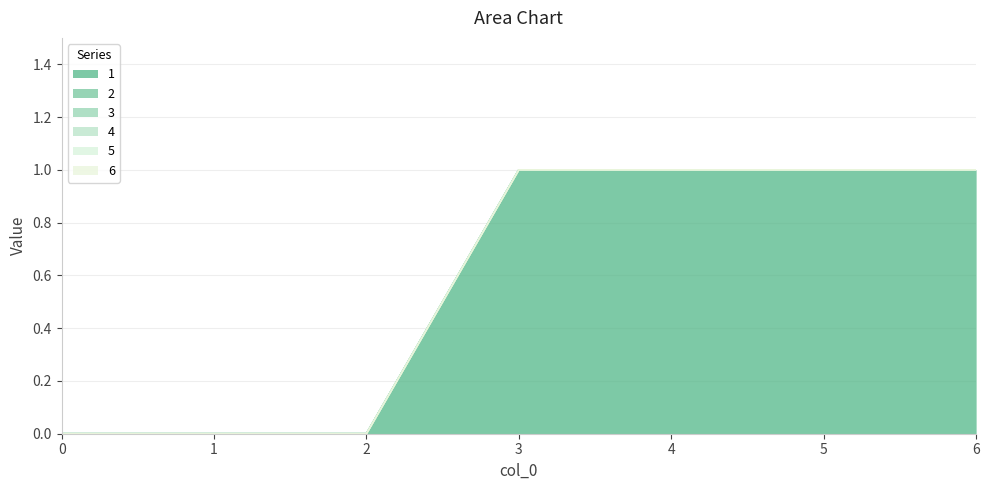

Reading left to right, what are all the values shown in this chart?

1: 0	0	0	1	1	1	1
2: 0	0	0	0	0	0	0
3: 0	0	0	0	0	0	0
4: 0	0	0	0	0	0	0
5: 0	0	0	0	0	0	0
6: 0	0	0	0	0	0	0